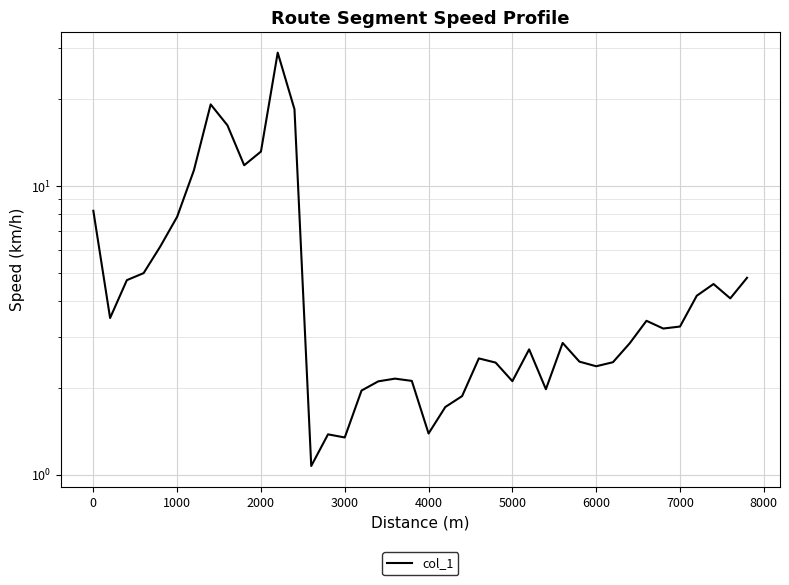

The value at 26 is 1.2. True or false?

False